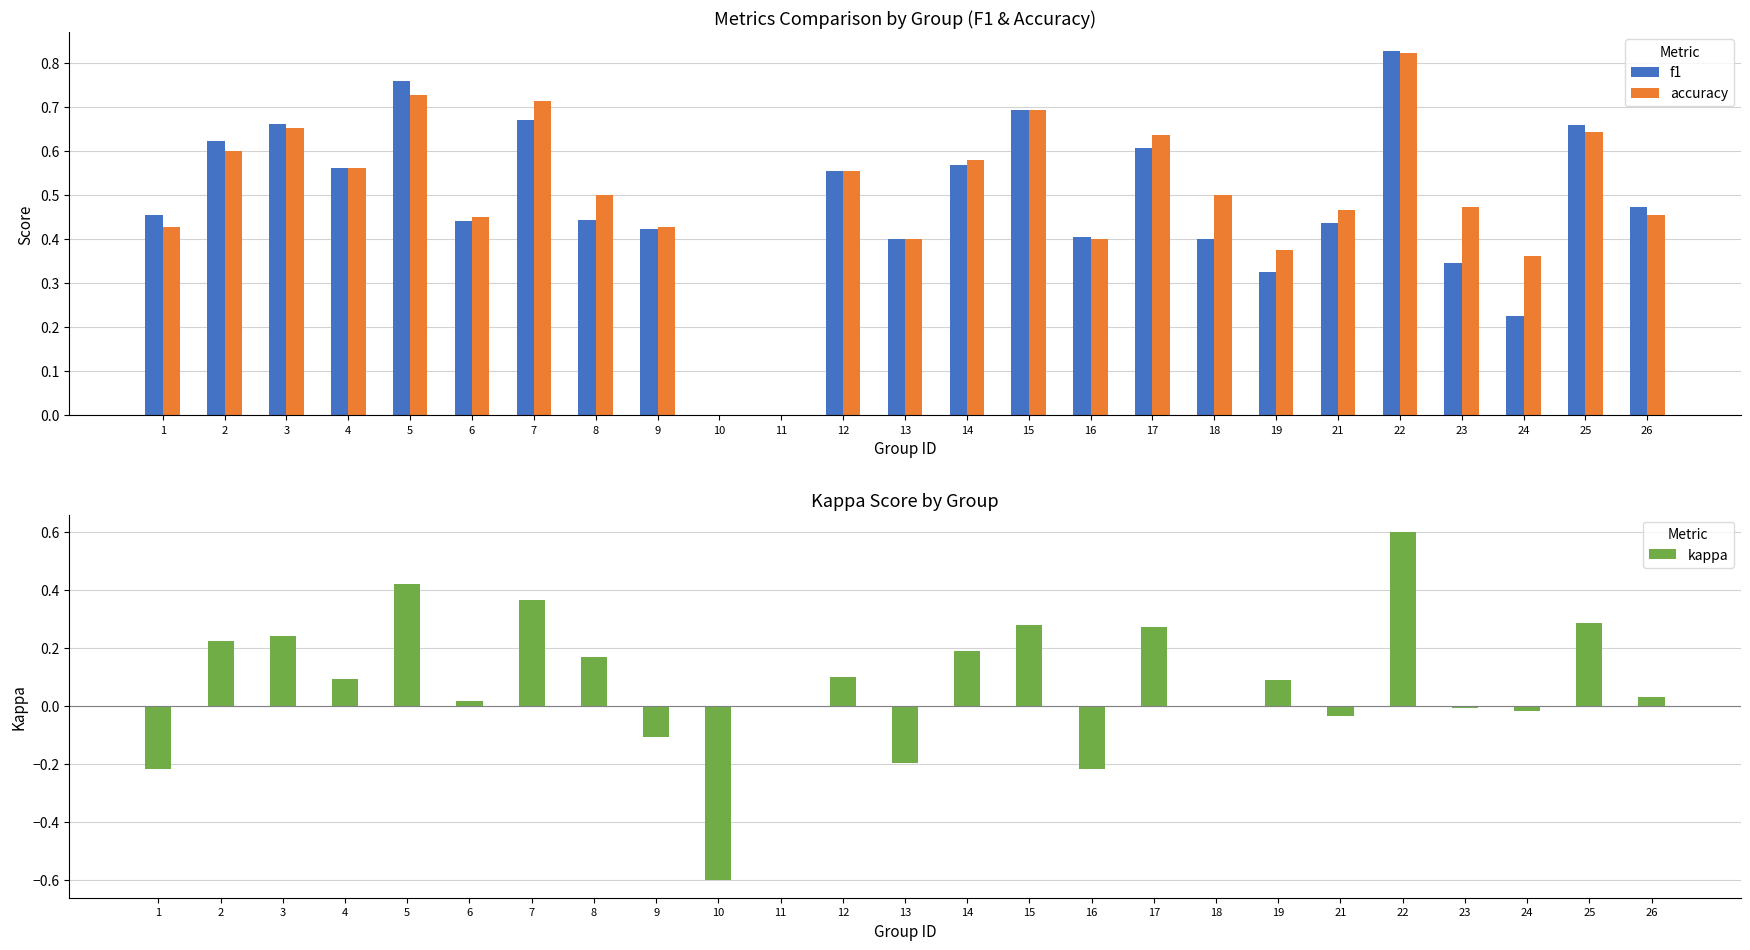

How many bars are there in total?

75